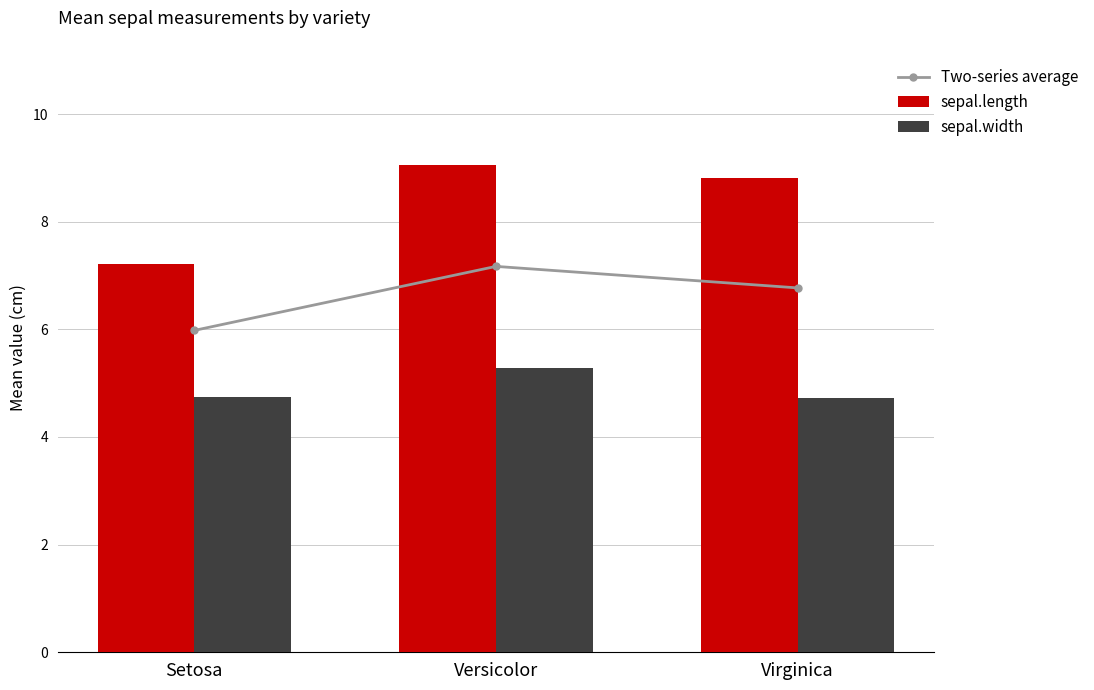

The value of Two-series average at Setosa is 6.0. True or false?

True